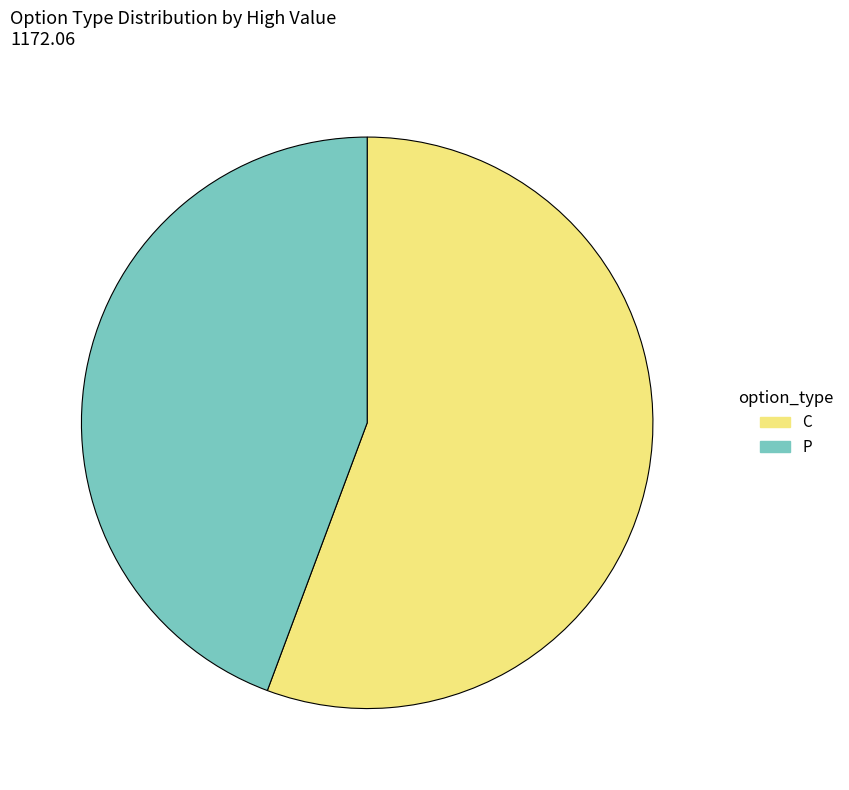

What is the ratio of the value at P to the value at C?

0.8